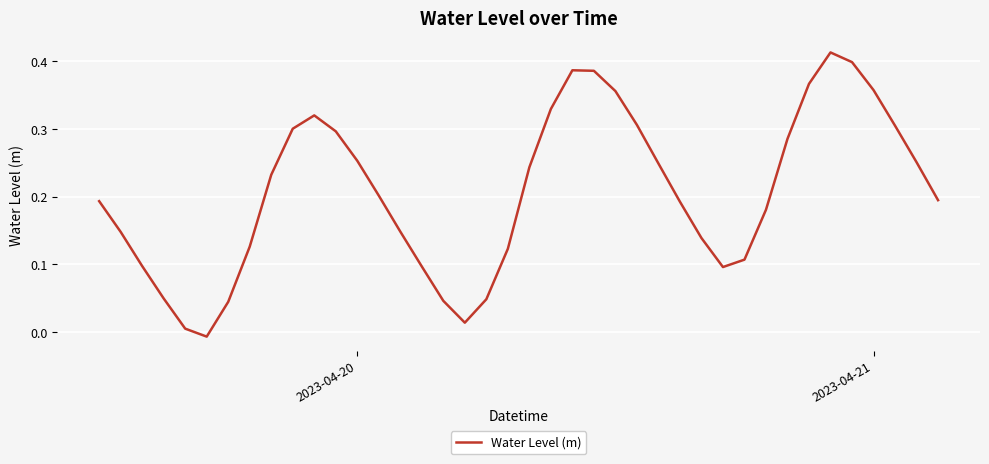

Does the chart display data point markers on the line(s)?

No